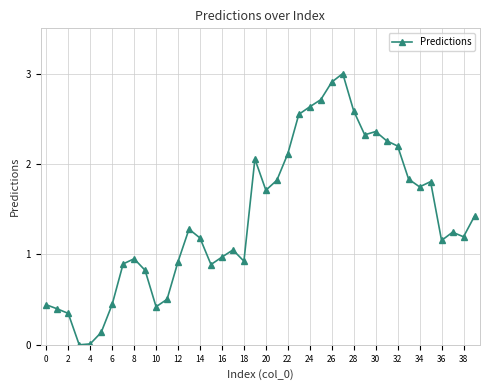

What is the maximum value shown in the chart?

3.0